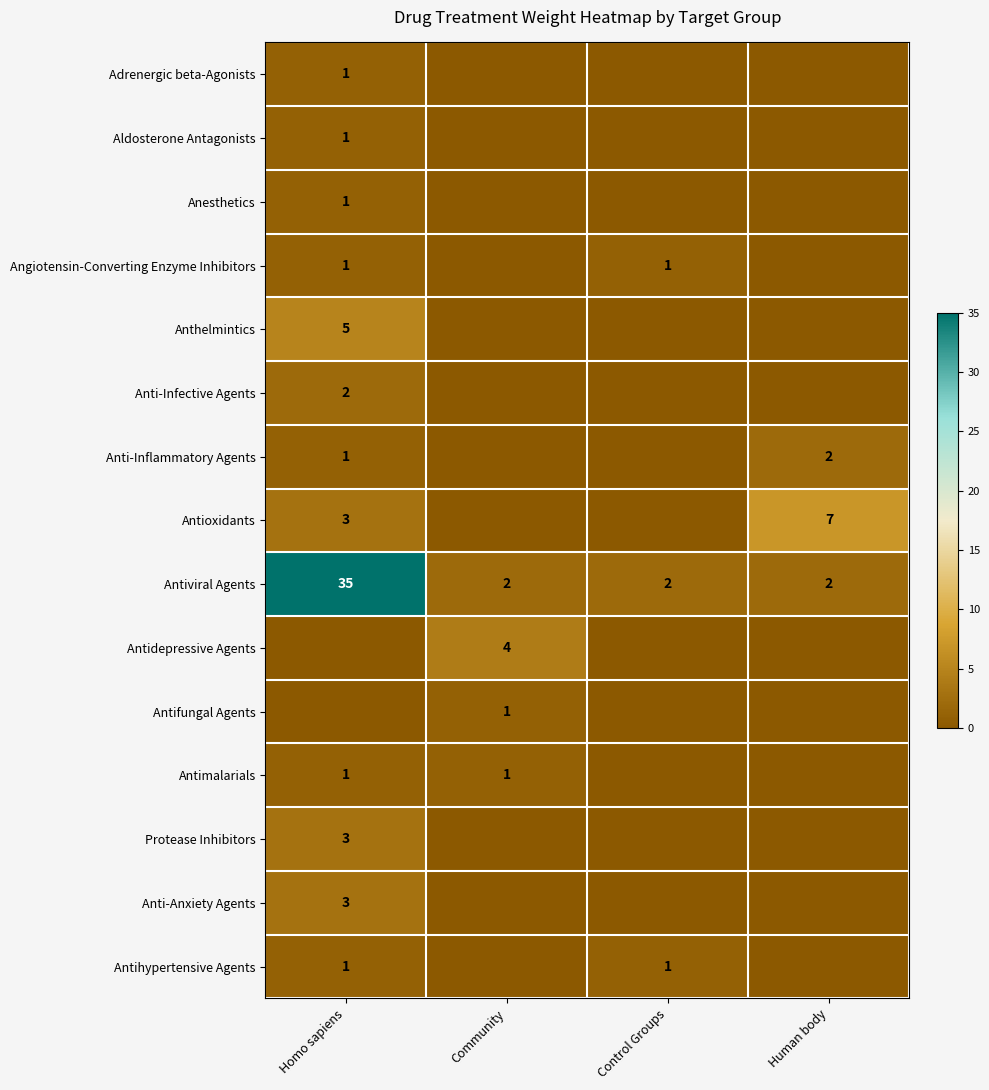

How many series are shown in this chart?

15